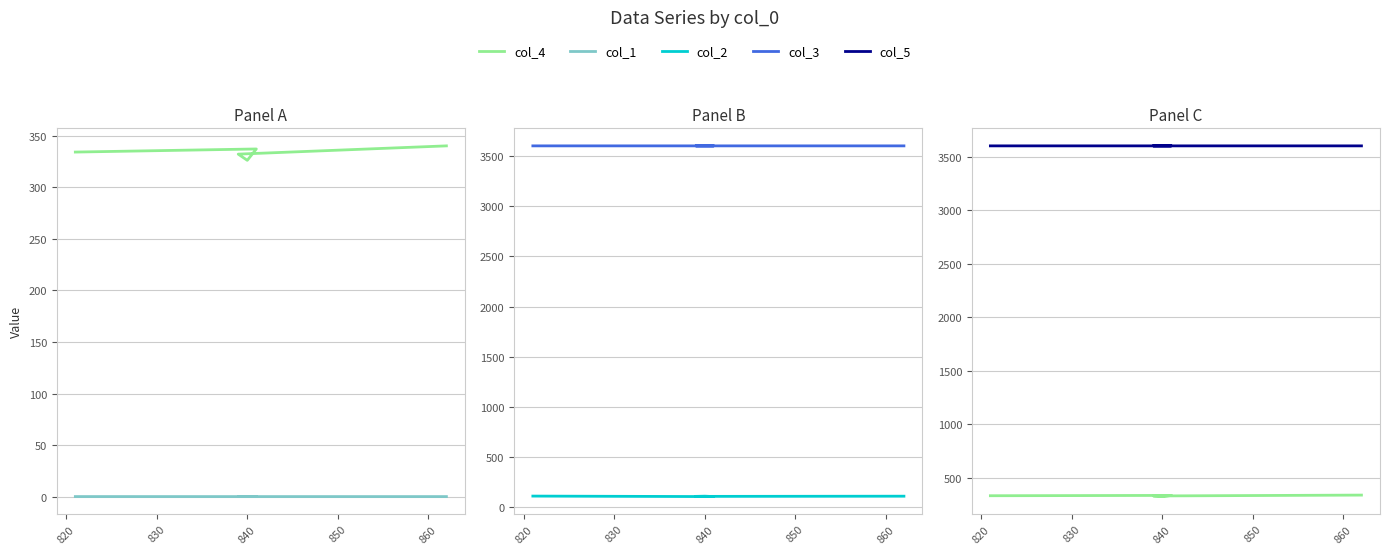

What is the value of the col_3 point at the 4th from the left?

3599.7